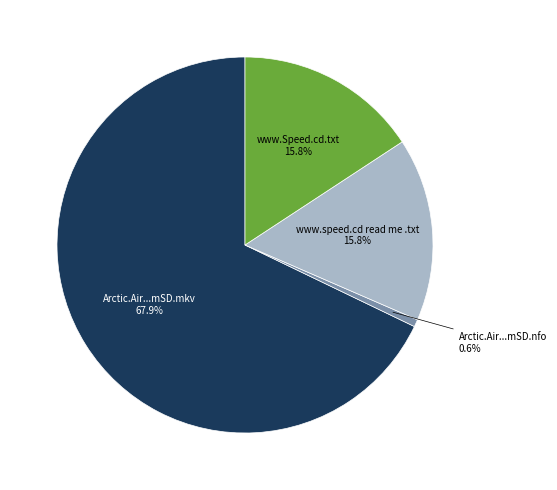

To the nearest percent, what is the average slice percentage?

25%